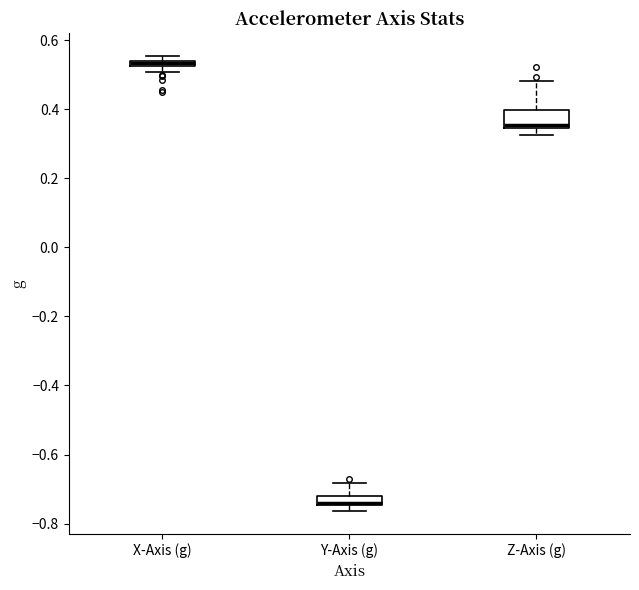

Where is the lower edge of the box for Y-Axis (g) on the y-axis? The values are not printed on the chart, so give them approximately, as read against the axis.

-0.74